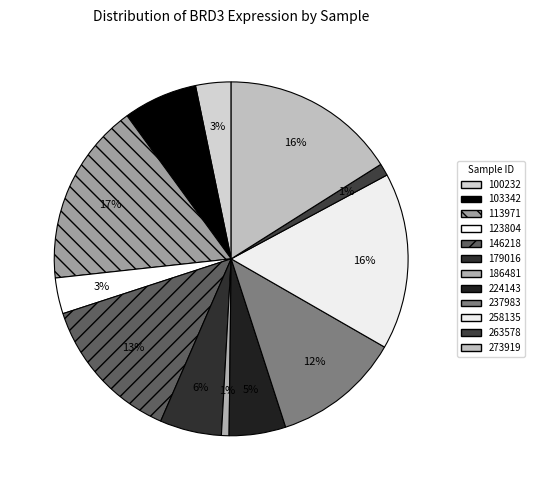

To the nearest percent, what is the difference between the 224143 and 273919 slice percentages?

11%